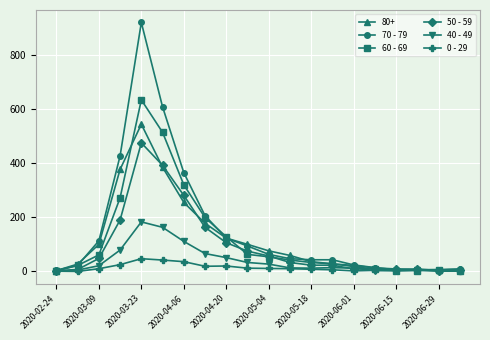

Rank the series by their maximum value, from highest to lowest.

70 - 79, 60 - 69, 80+, 50 - 59, 40 - 49, 0 - 29